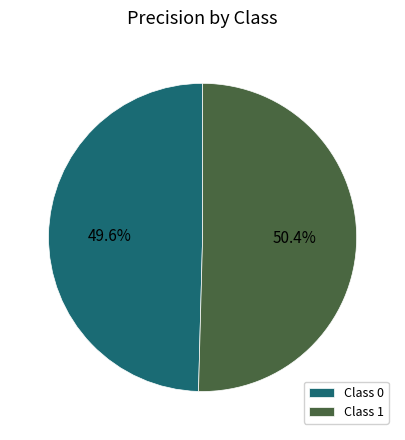

Is there any slice that represents more than half of the pie?

Yes